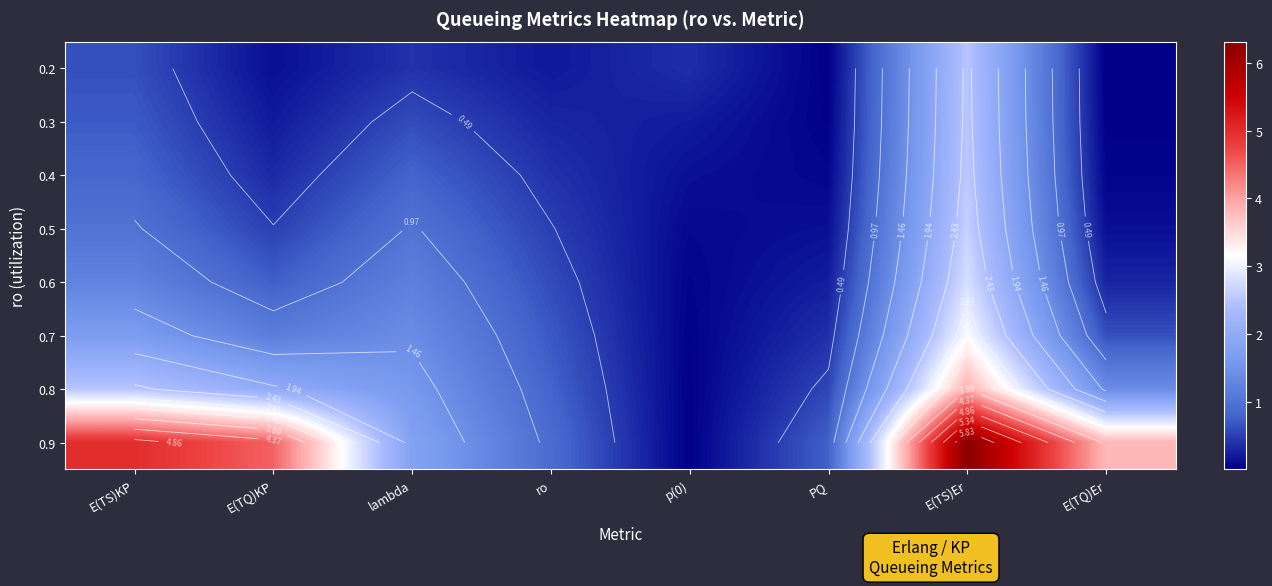

The value of 0.2 at ro is 0.2. True or false?

True